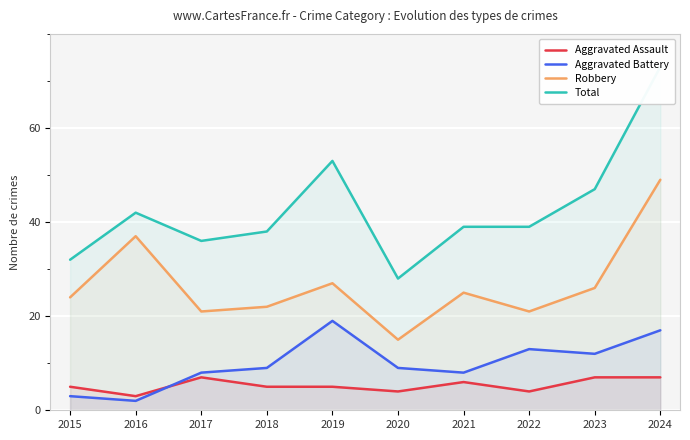

What is the sum of the Aggravated Battery values at 2022 and 2016?

15